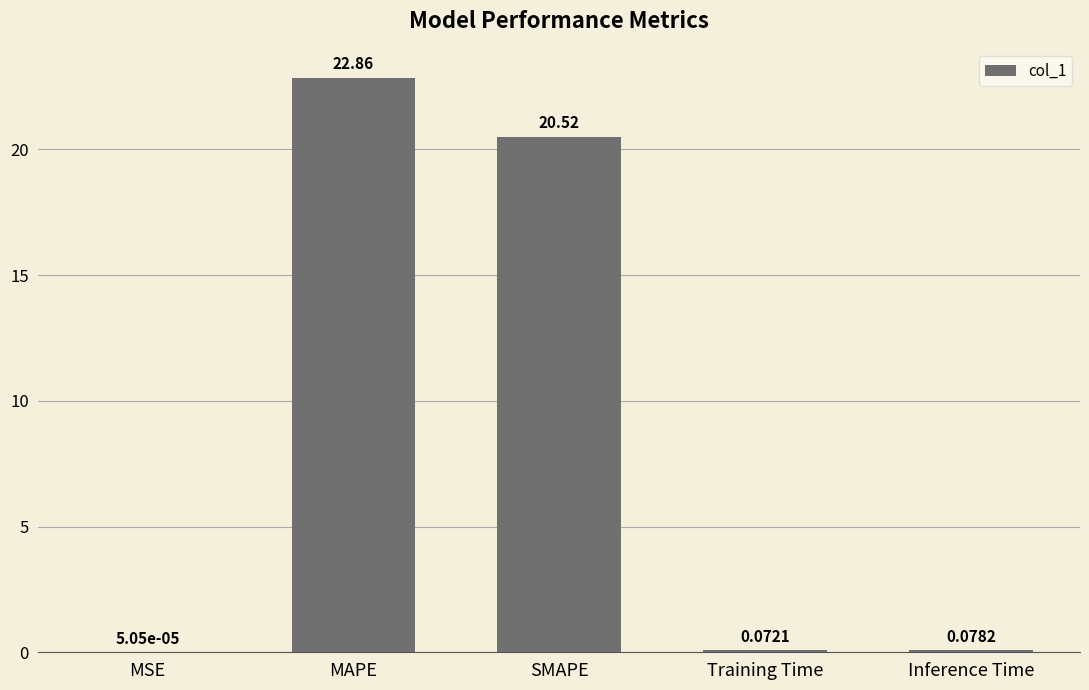

Are the bars horizontal?

No